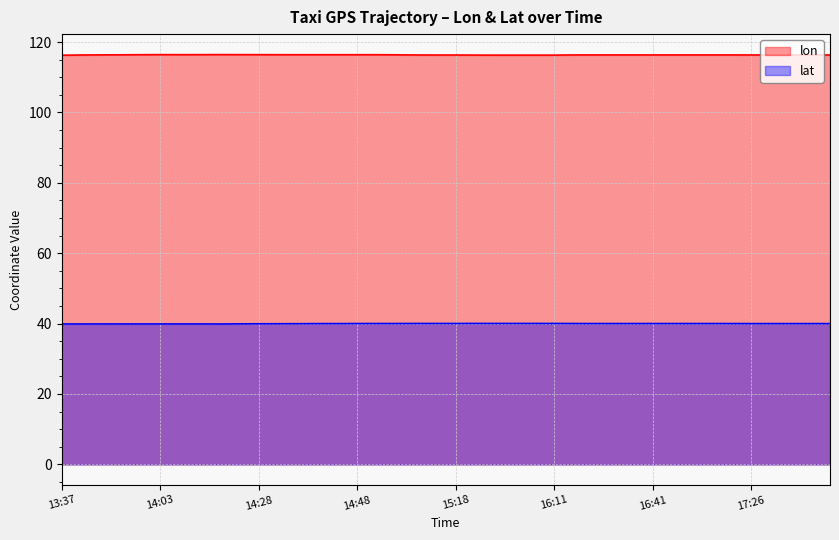

What is the label of the 9th point from the left?

14:18